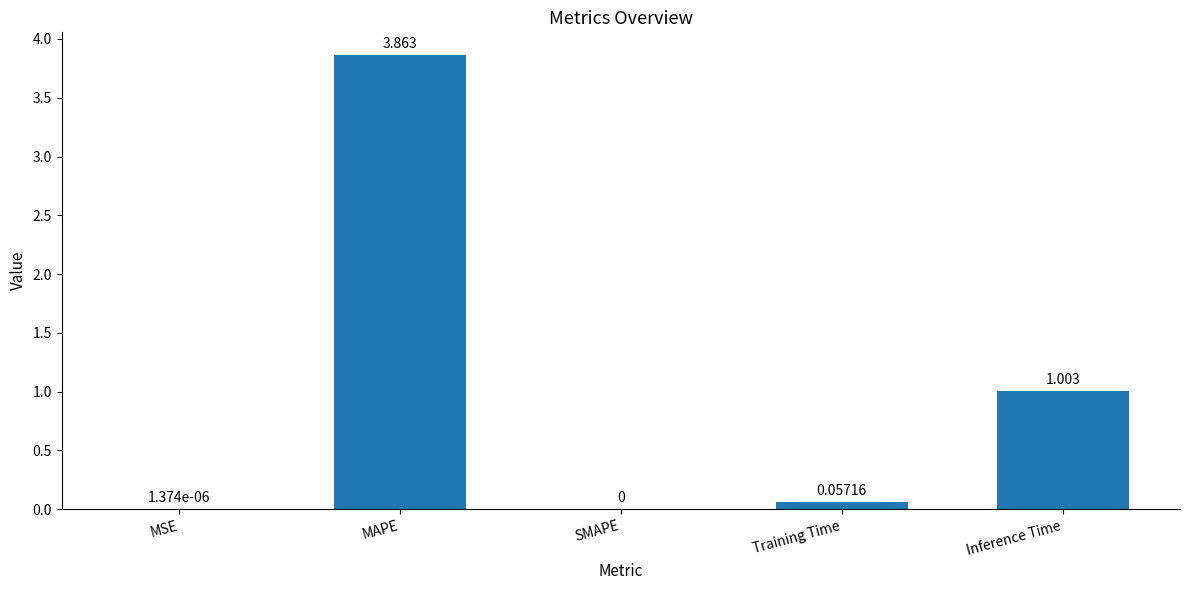

Where is the data nearest to the value 1?

Inference Time